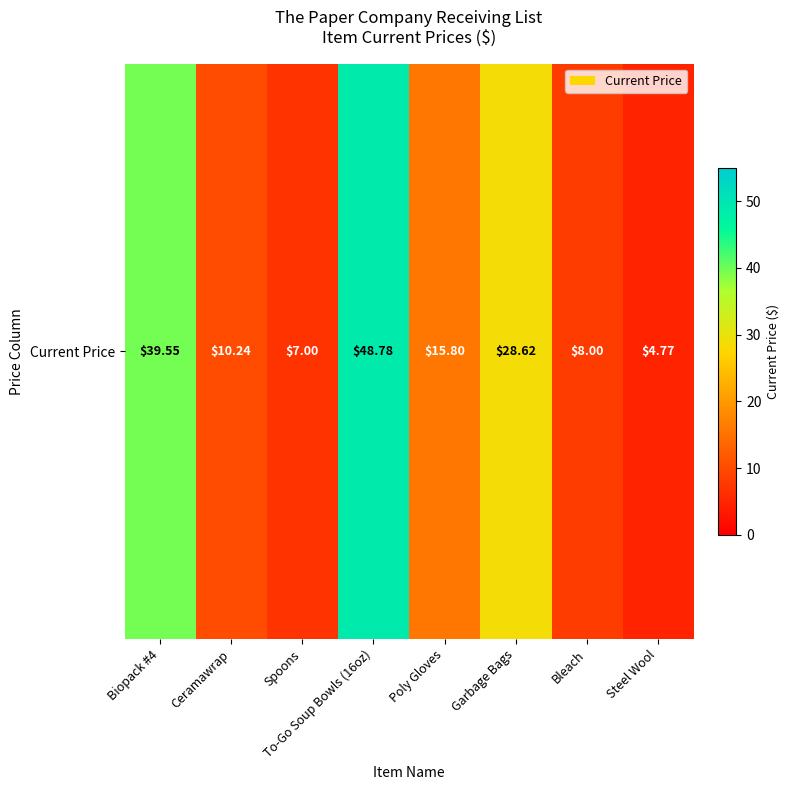

List the labels in order of value, smallest first.

Steel Wool, Spoons, Bleach, Ceramawrap, Poly Gloves, Garbage Bags, Biopack #4, To-Go Soup Bowls (16oz)